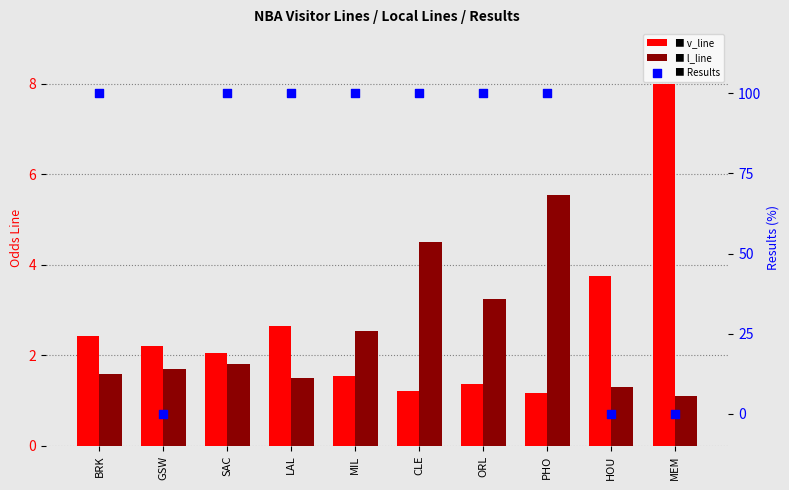

Is the value of l_line at MEM greater than the value of Results at LAL?

No